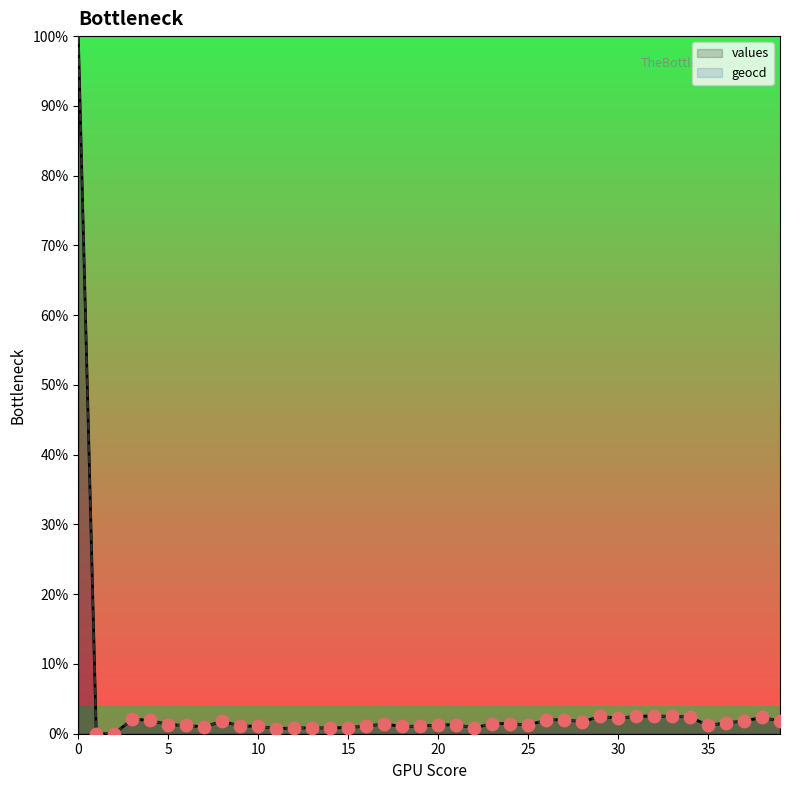

Which series has the largest total across all categories?

geocd